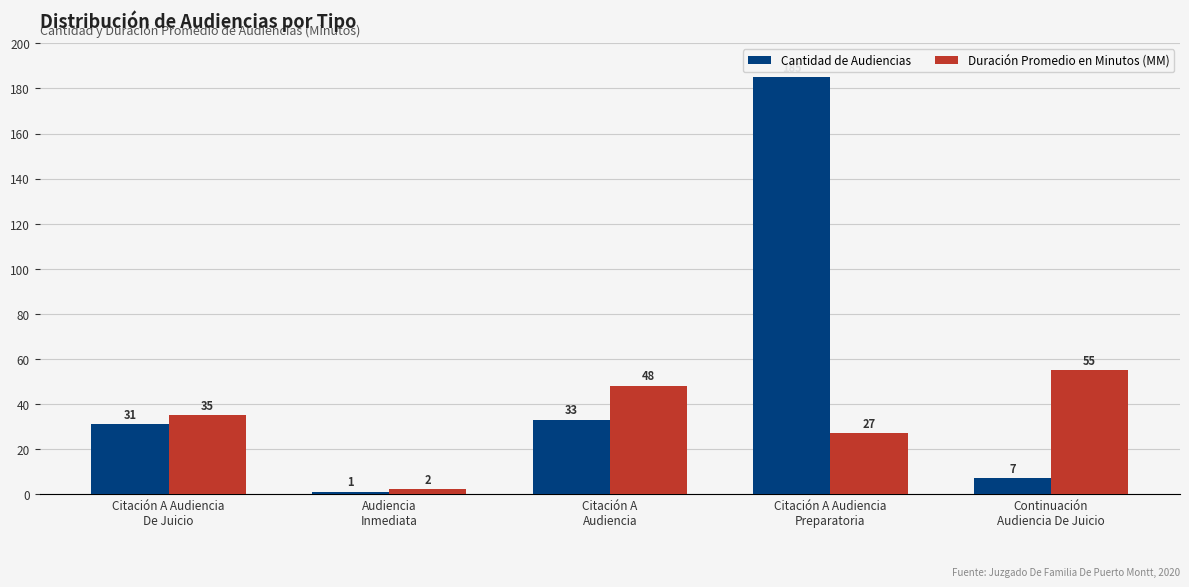

What is the minimum value shown in the chart?

1